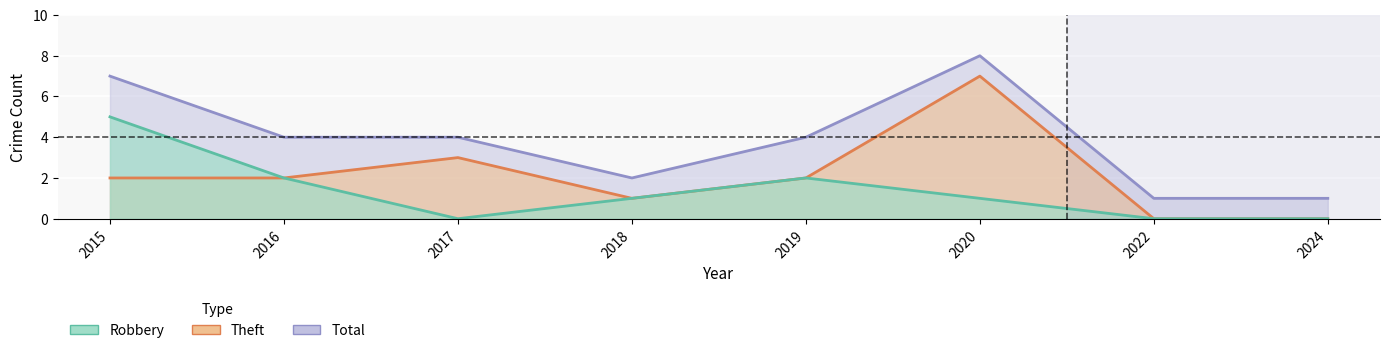

Where is Robbery nearest to the value 2?

2016